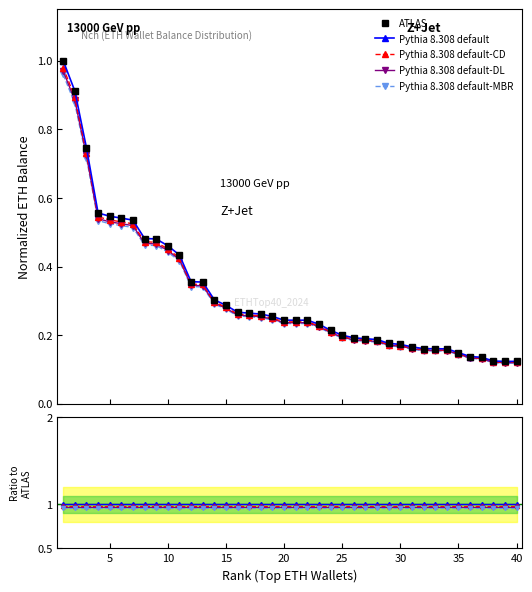

What is the average value of the Pythia 8.308 default-MBR series?

1.0